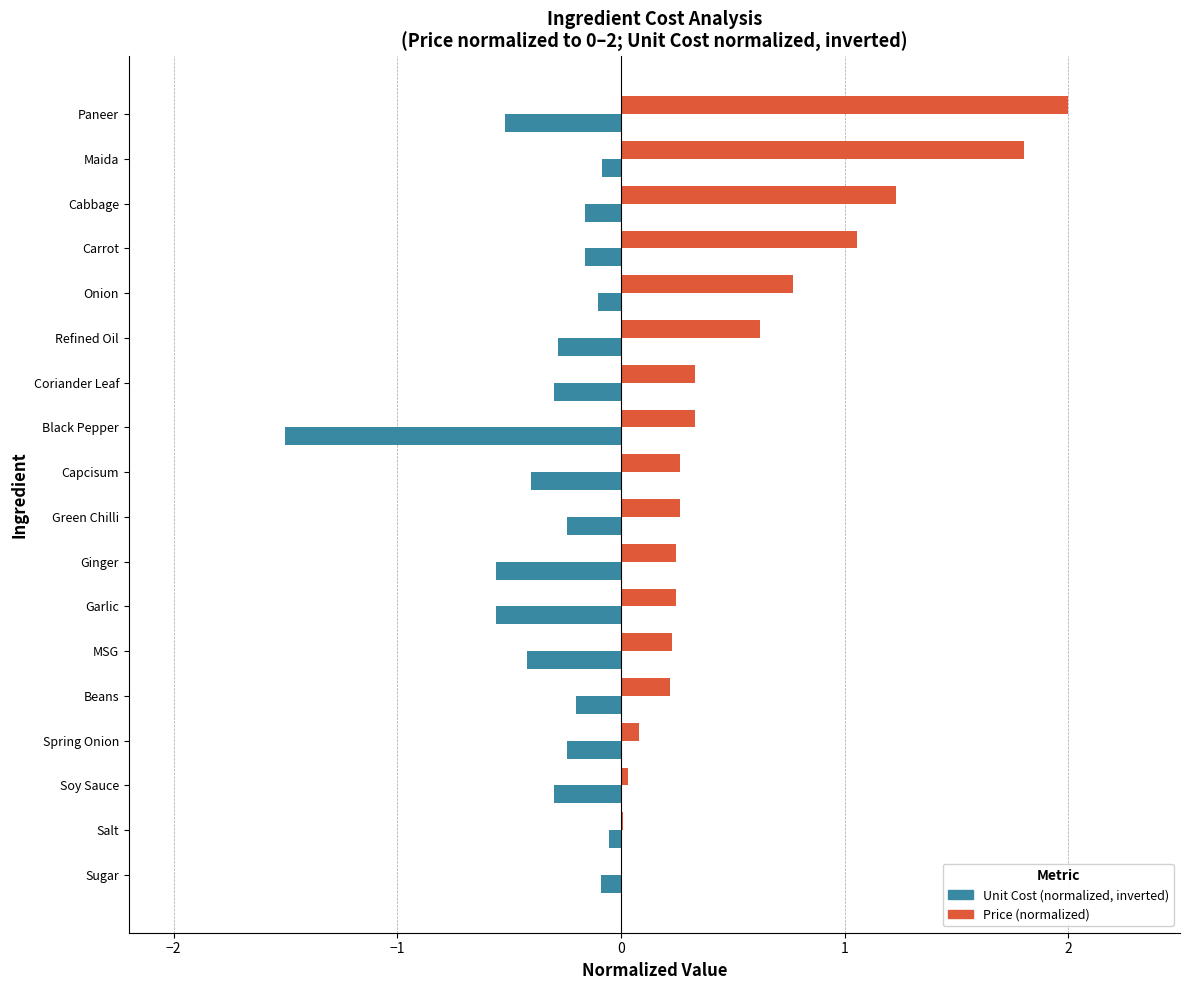

Which series changed the most between Sugar and Black Pepper?

Unit Cost (normalized, inverted)